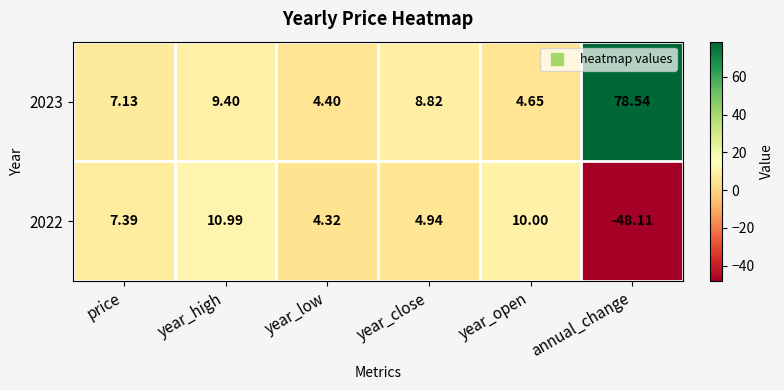

What is the difference between the highest and lowest values at year_low?

0.1